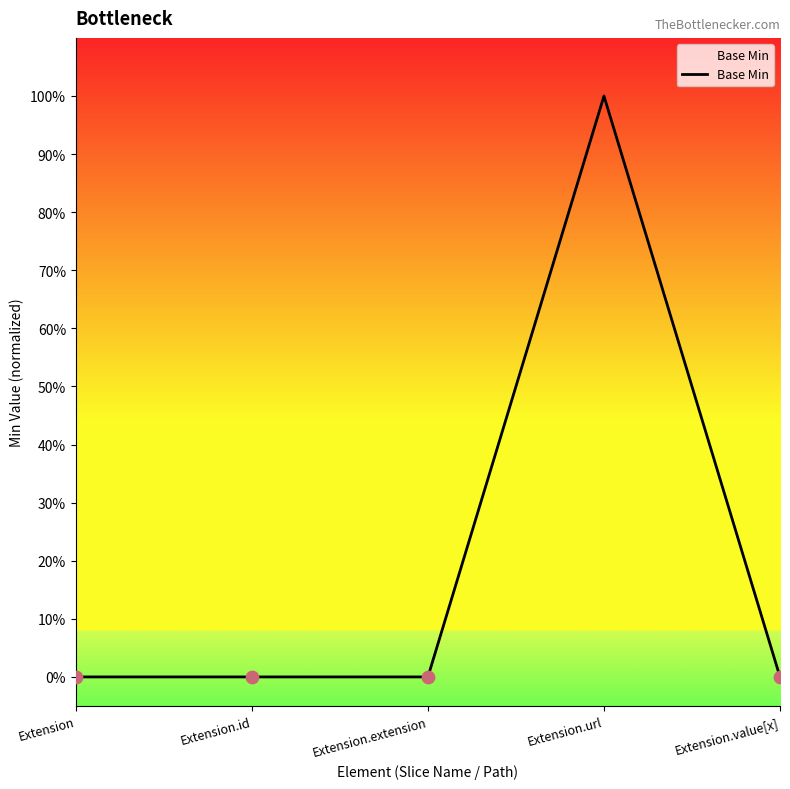

Between Extension.value[x] and Extension, which is larger?

Extension.value[x]